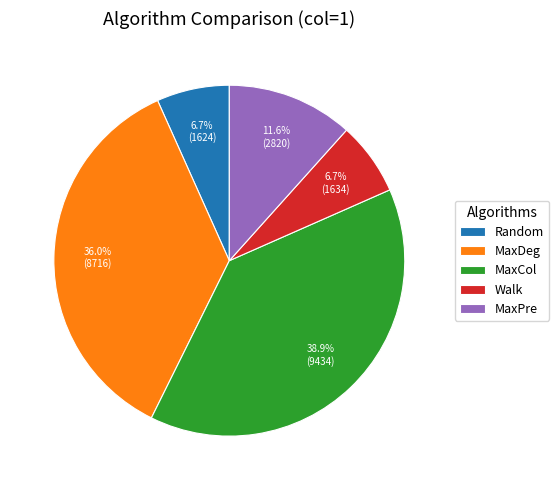

How many segments does this pie chart have?

5